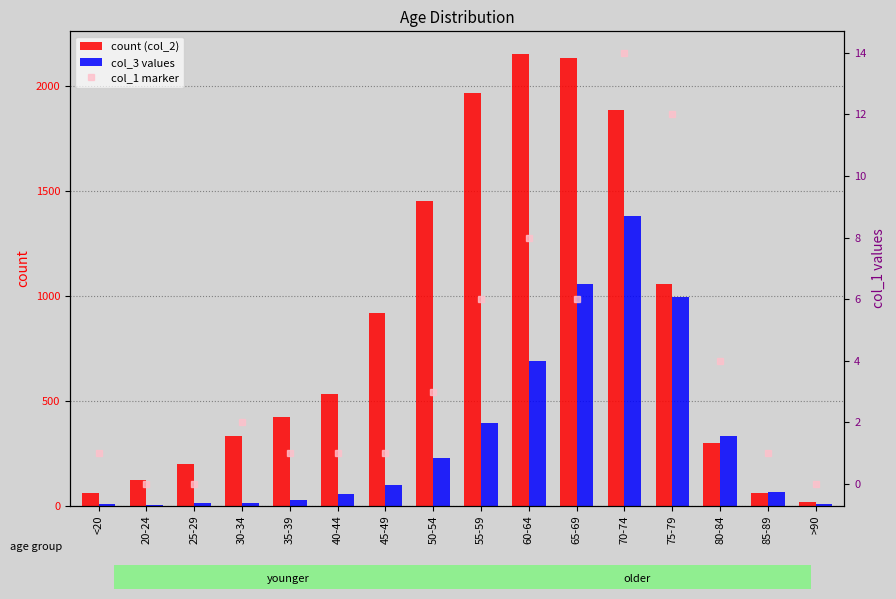

What is the value of the col_3 bar at the 1st from the left?

7